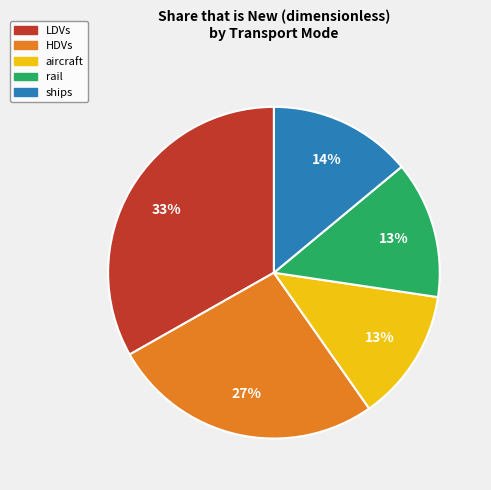

To the nearest percent, what portion does rail represent?

13%